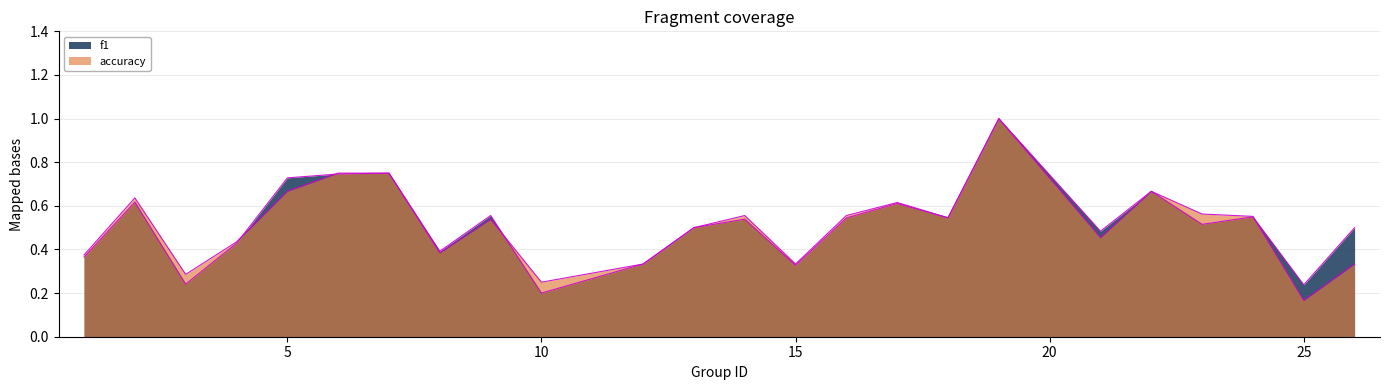

Count the number of categories in the chart.

24